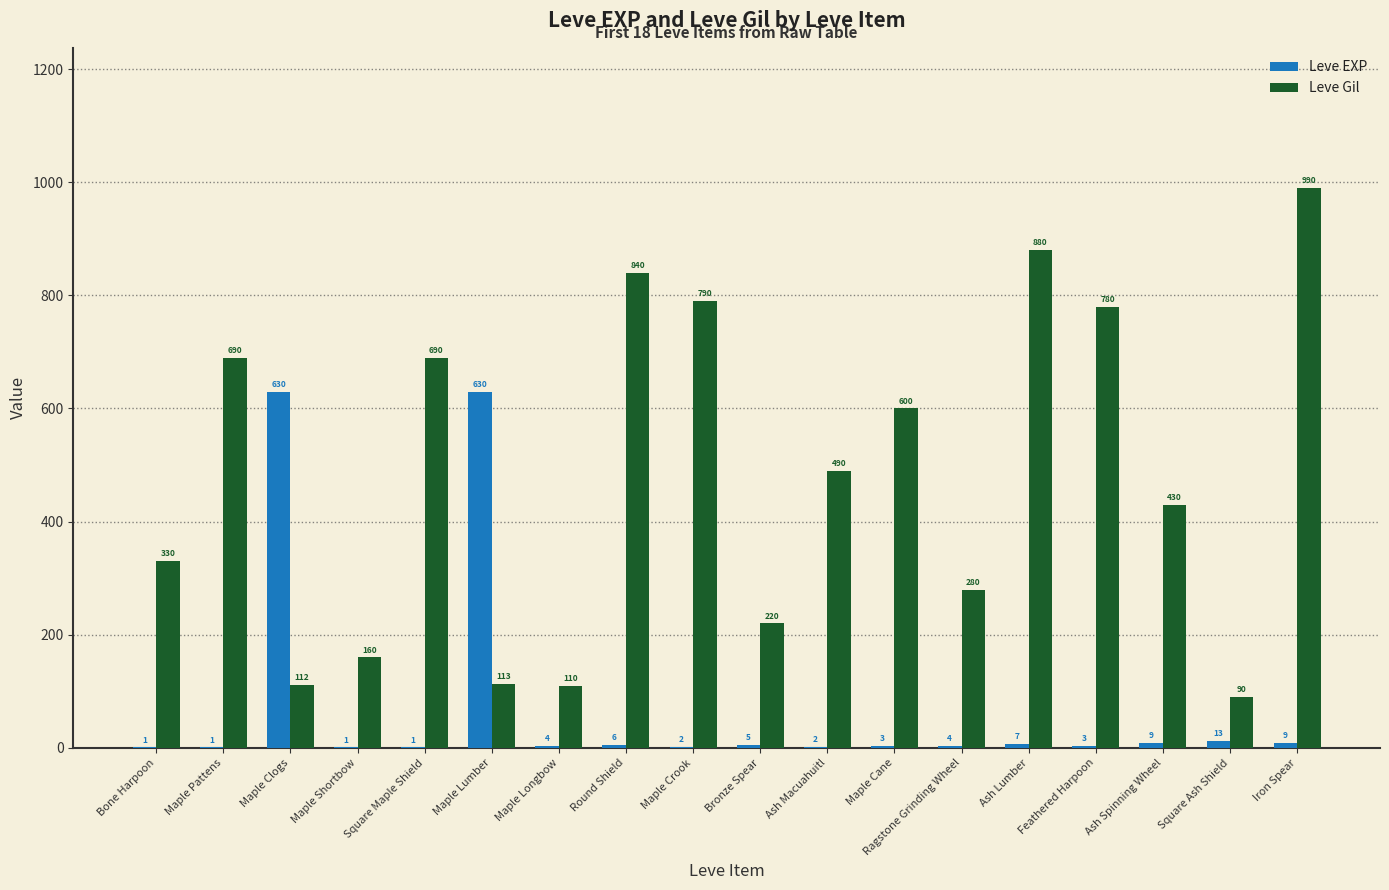

At which label does Leve Gil reach its peak?

Iron Spear